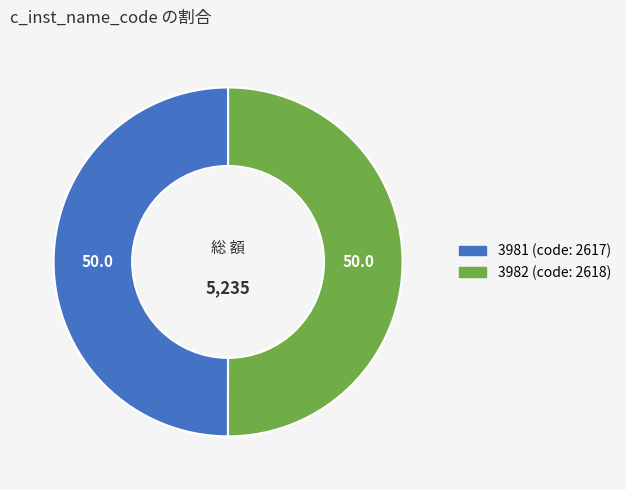

Is it true that 3981 is 50% of the pie?

True